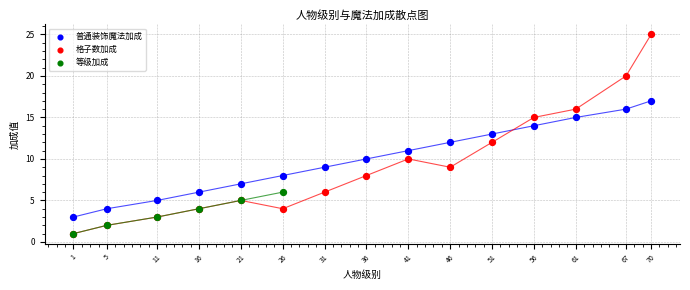

Which series has the largest Y range (max minus min)?

格子数加成